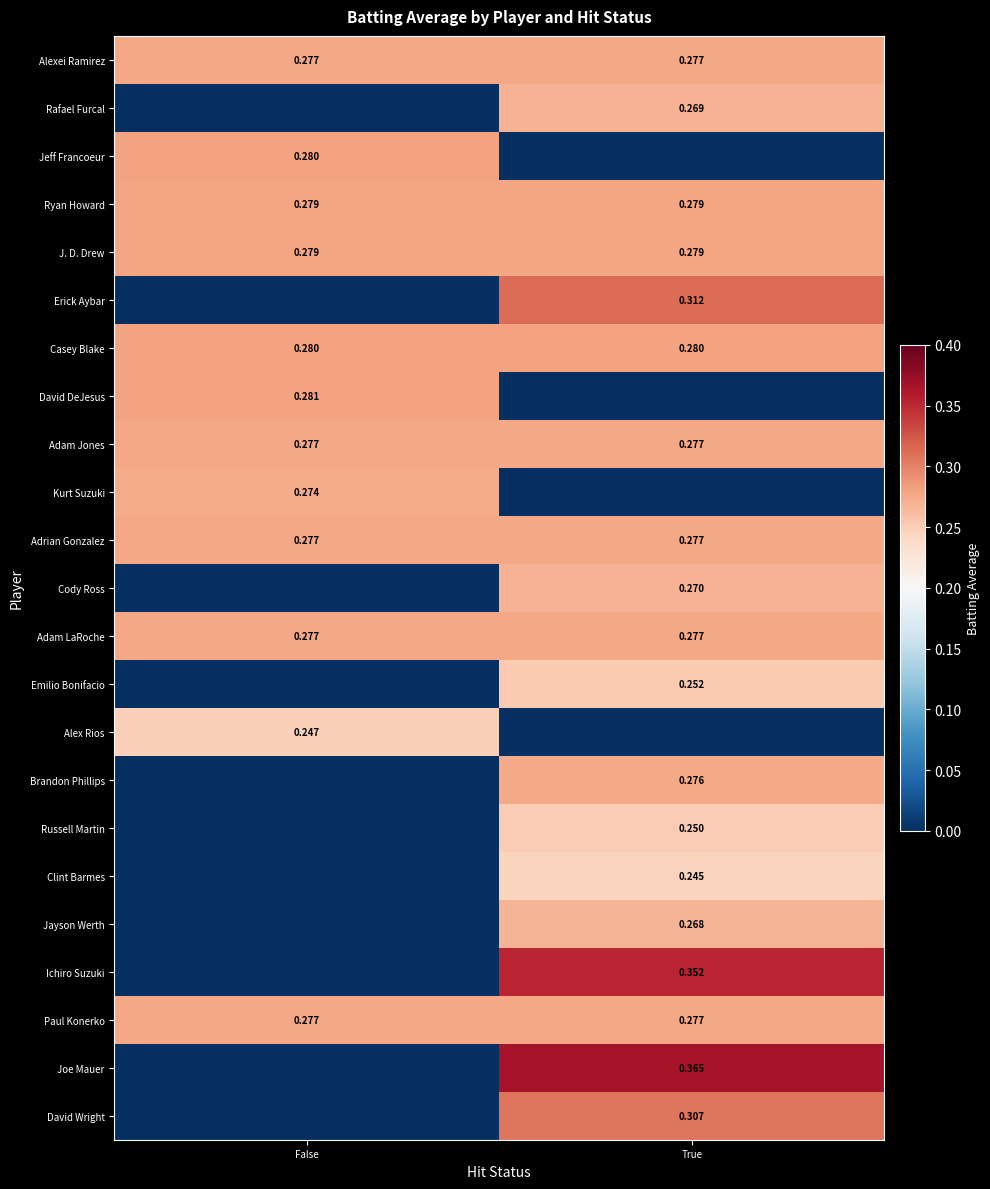

Count the number of data series in this chart.

23